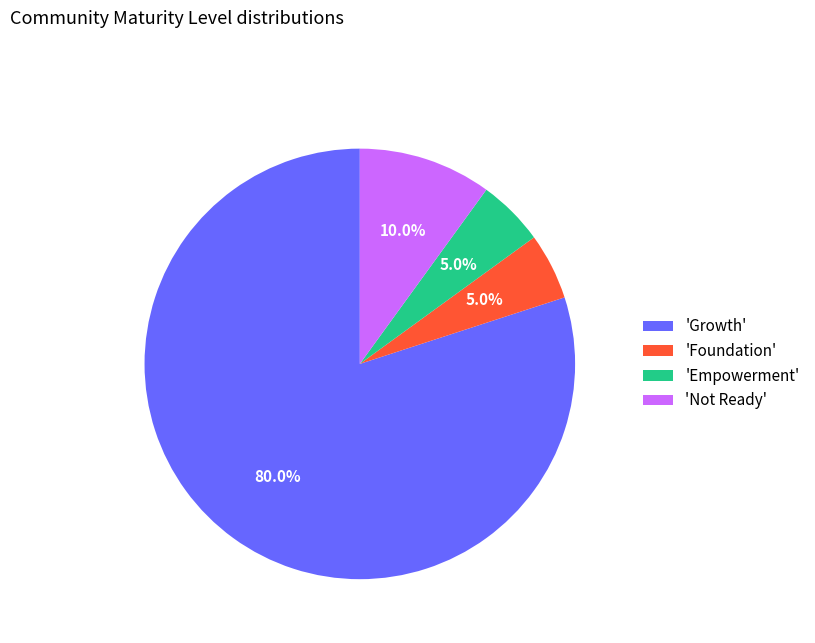

What is the ratio of the value at 'Growth' to the value at 'Foundation'?

16.0